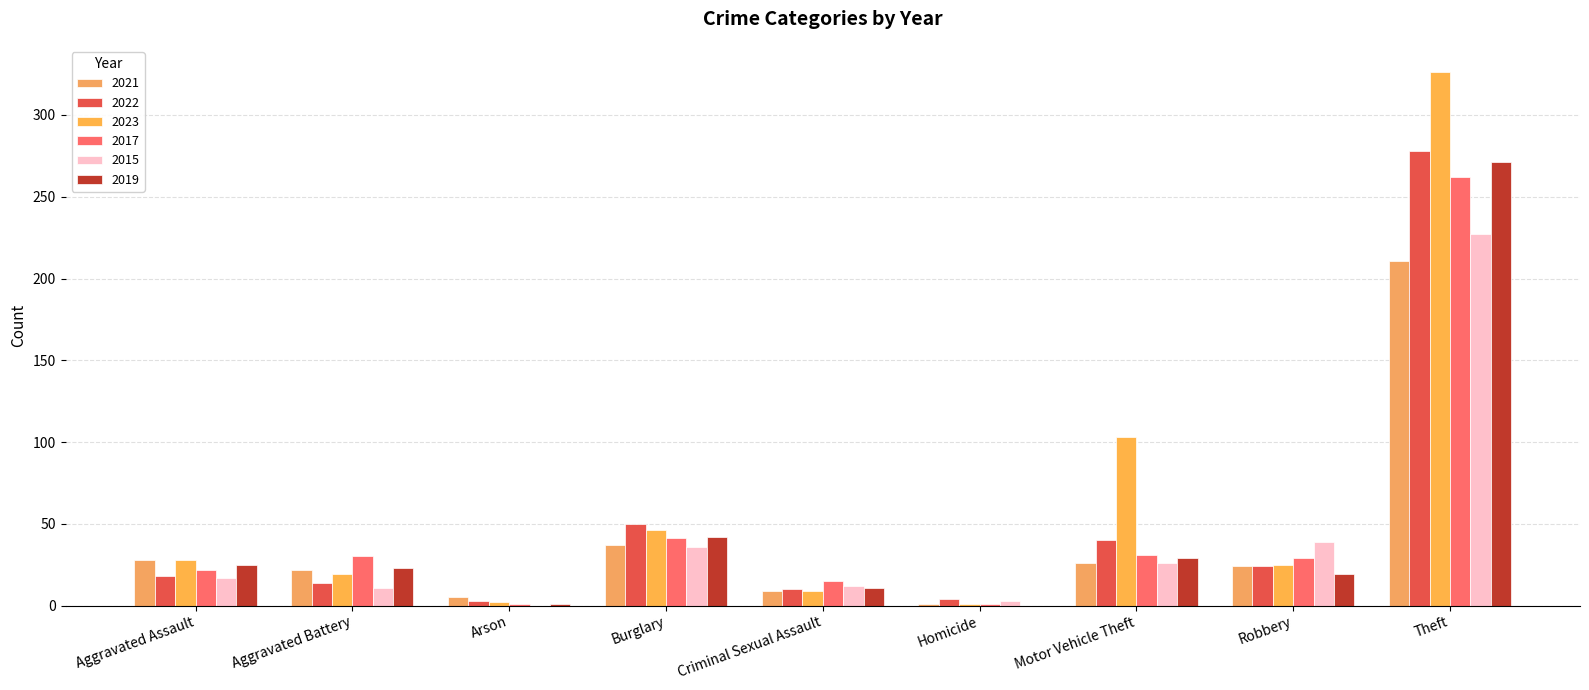

At which category is the sum across all series the highest?

Theft